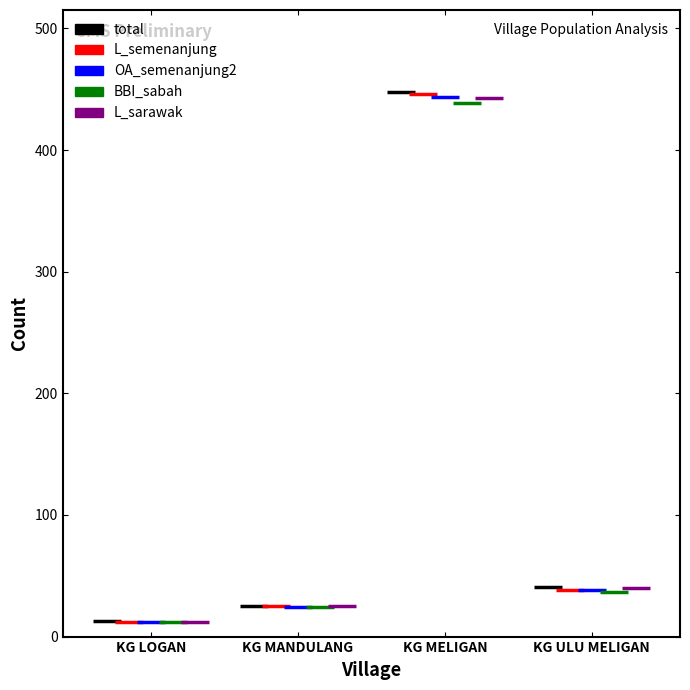

At KG MELIGAN, list the series in order from smallest to largest.

BBI_sabah, L_sarawak, OA_semenanjung2, L_semenanjung, total